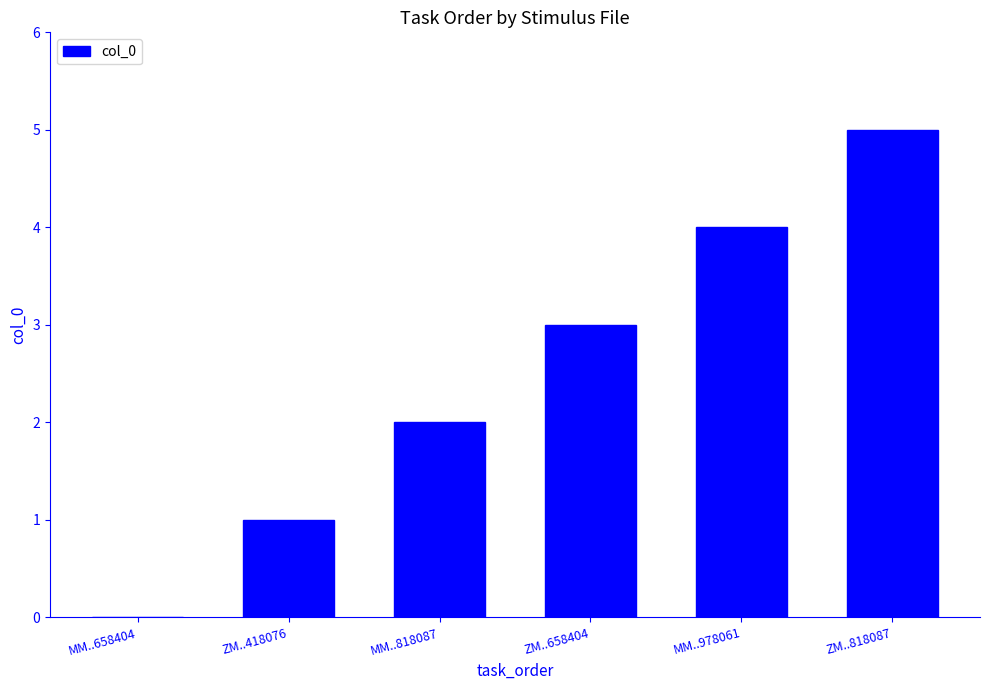

Which label corresponds to the largest value in the chart?

ZM..818087